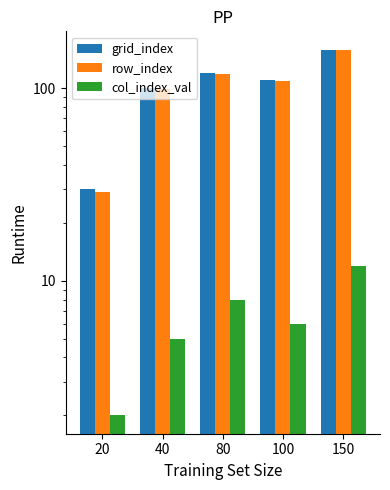

The grid_index series shows 44 at 80. True or false?

False